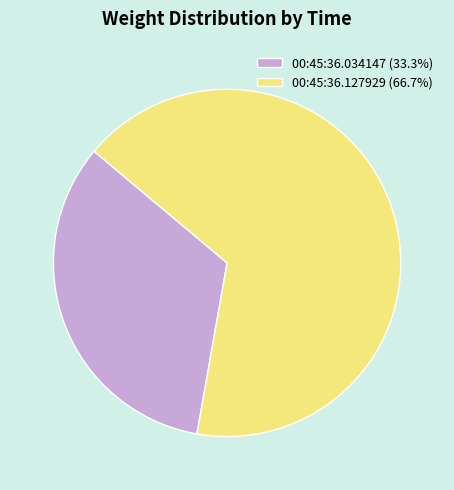

Is 00:45:36.034147 (33.3%) the majority of the pie?

No